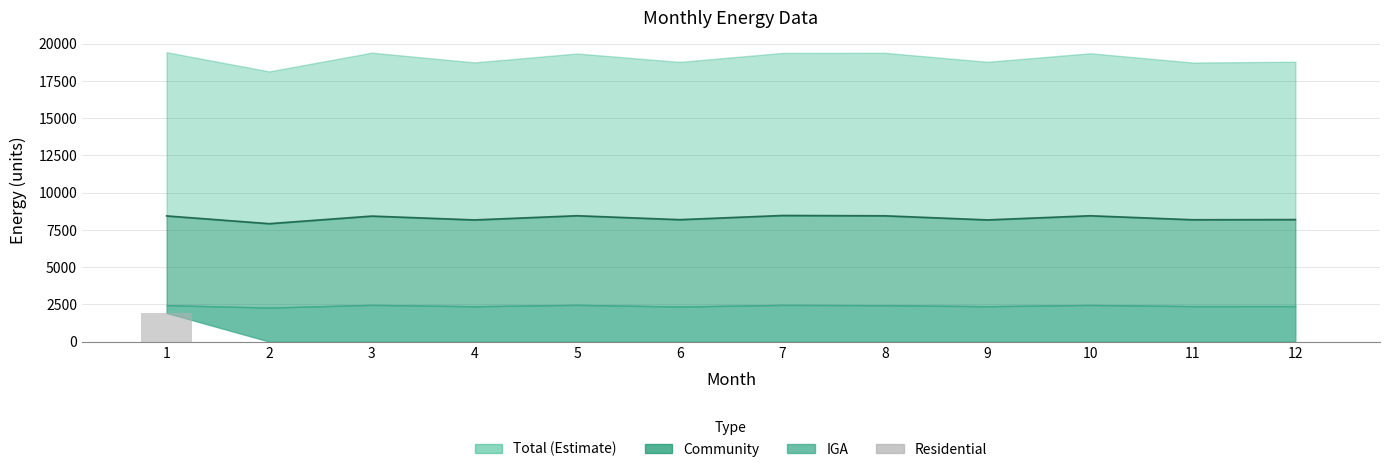

What is the minimum value for Community line?

7918.5